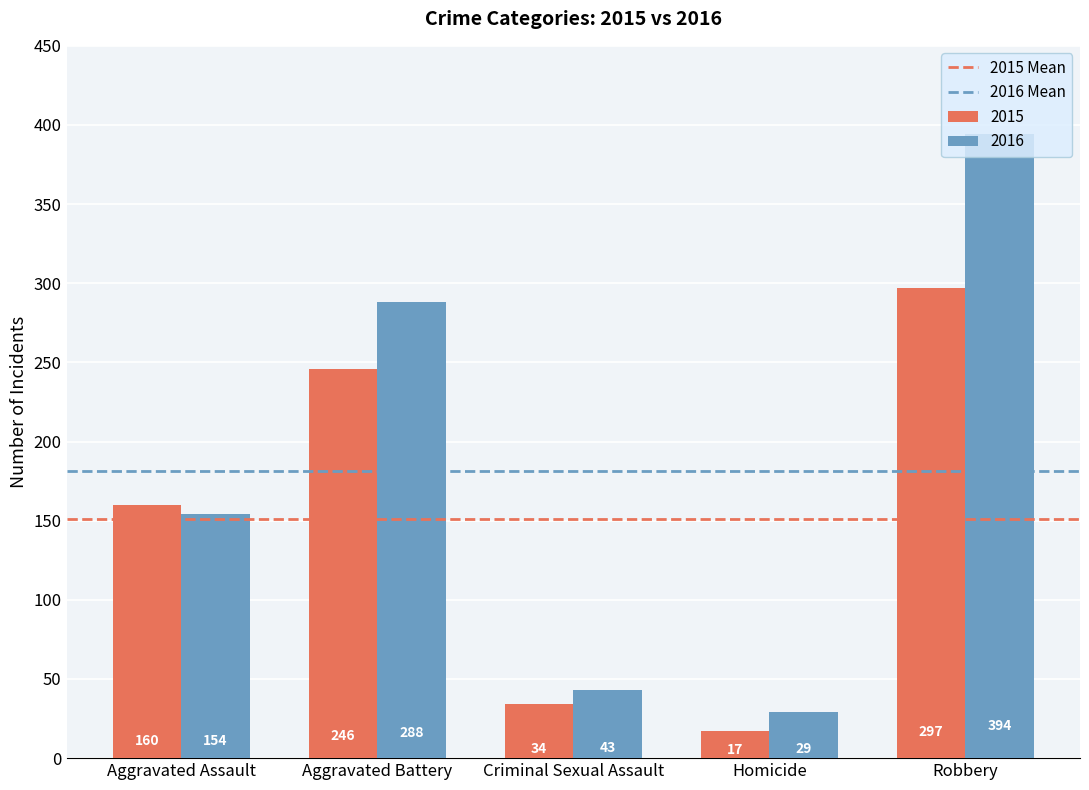

At which category is the sum across all series the highest?

Robbery